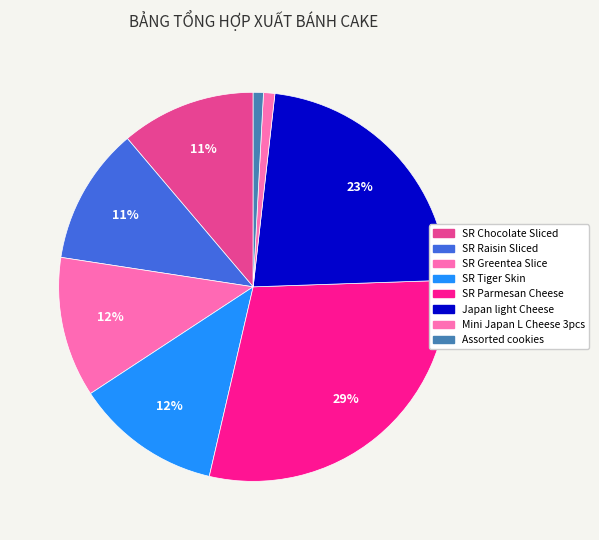

Count the number of slices in the pie.

8